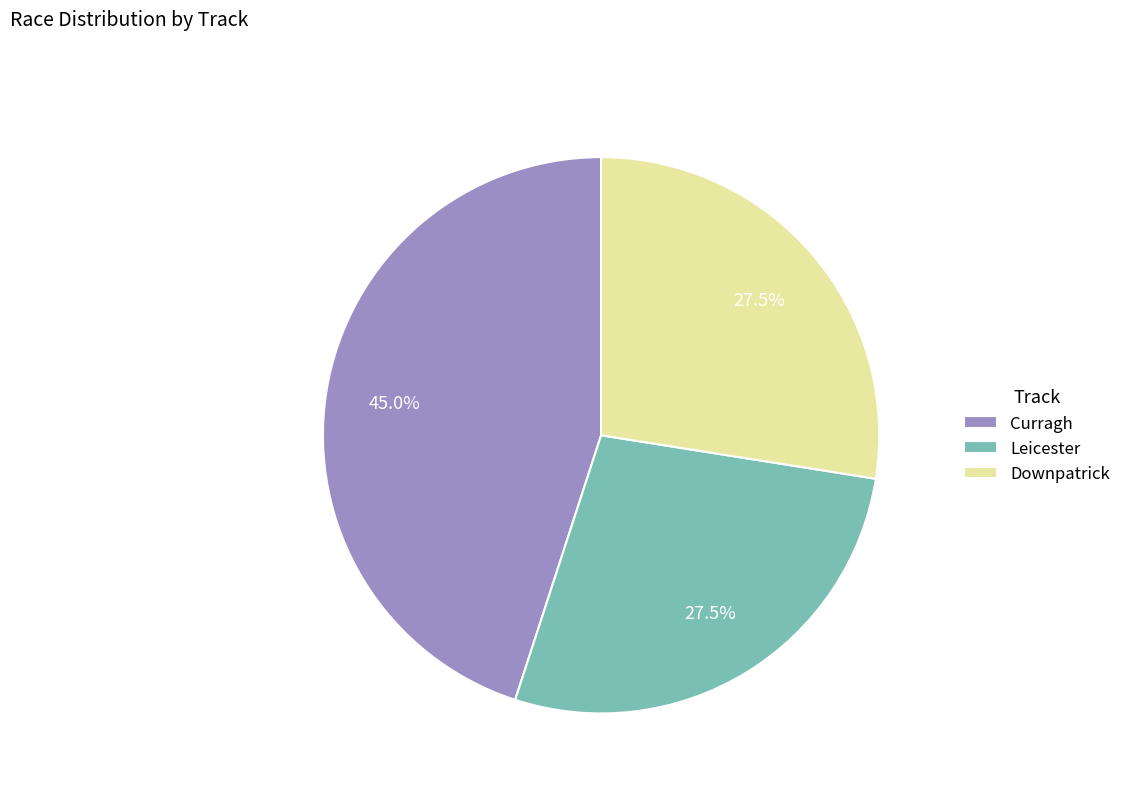

What is the total percentage of Curragh and Leicester?

72.5%